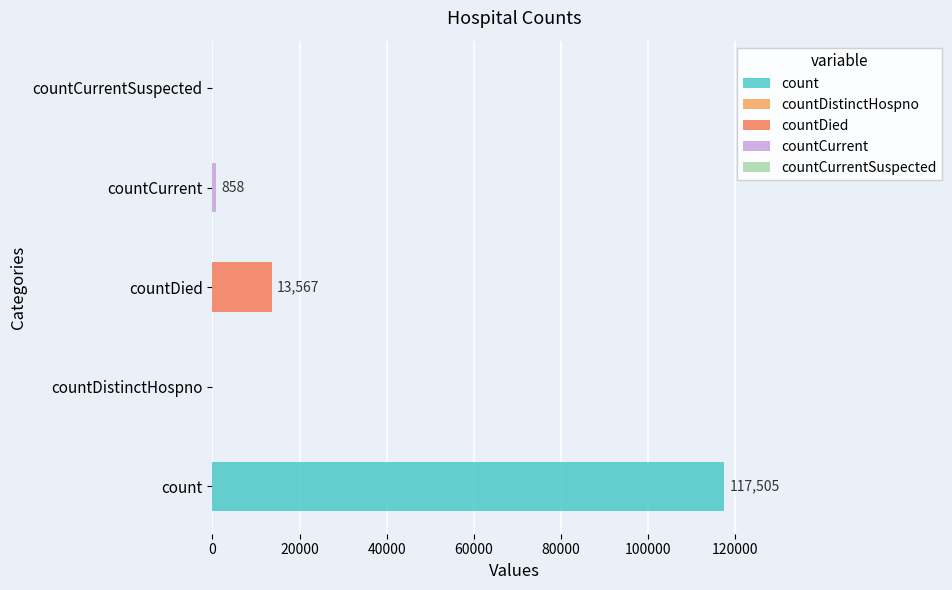

Rank the categories by value from lowest to highest.

countDistinctHospno, countCurrentSuspected, countCurrent, countDied, count